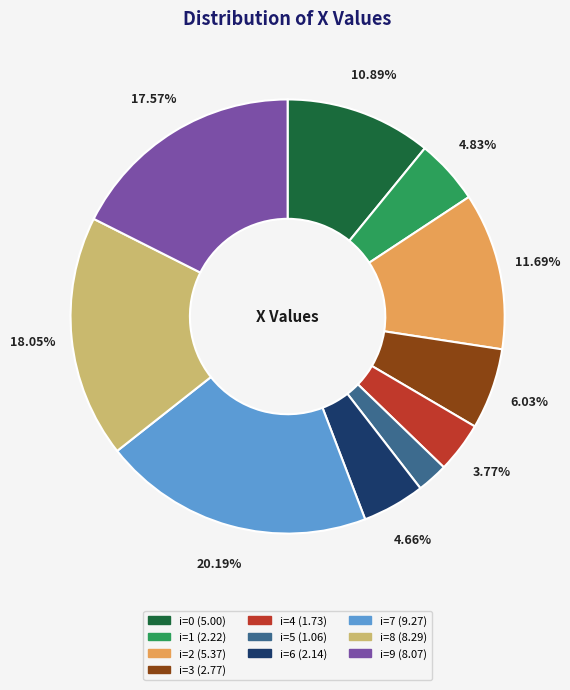

Does any single category account for the majority?

No